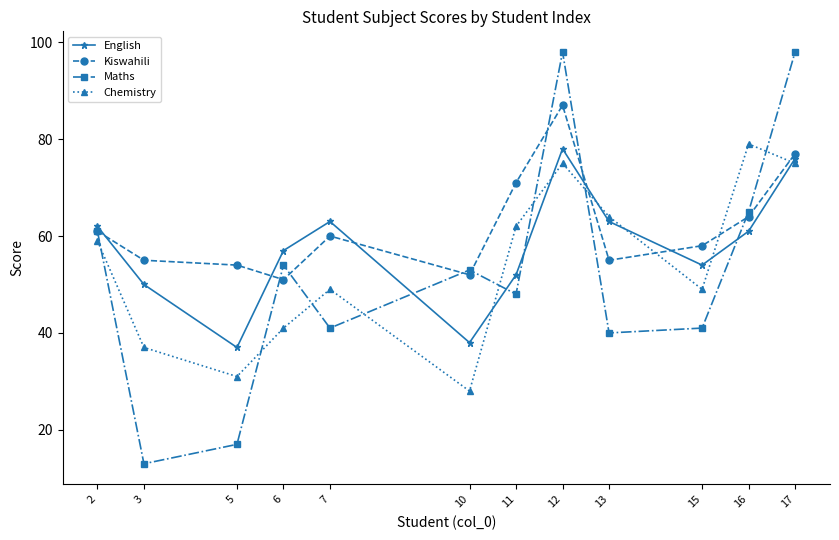

What is the minimum value for English?

37